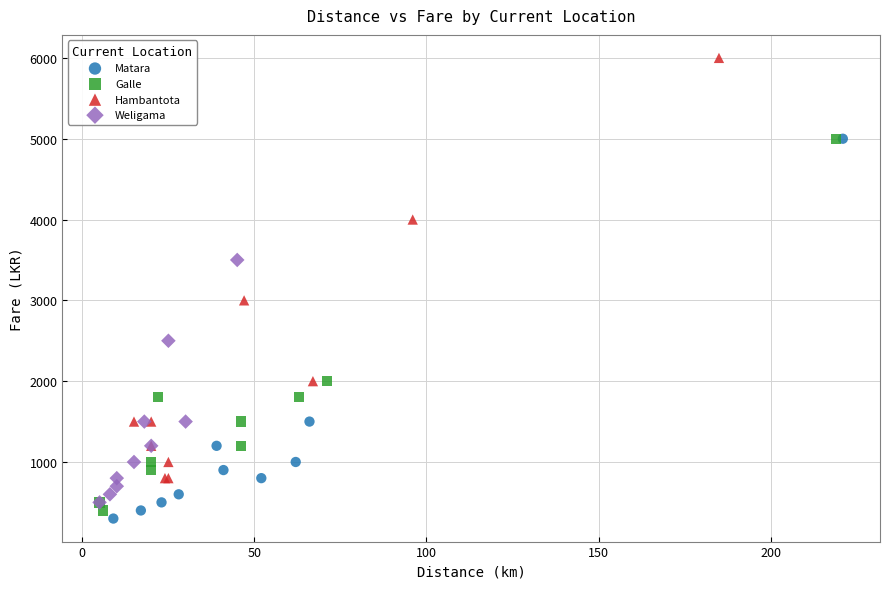

What are all the series names shown in the legend?

Matara, Galle, Hambantota, Weligama